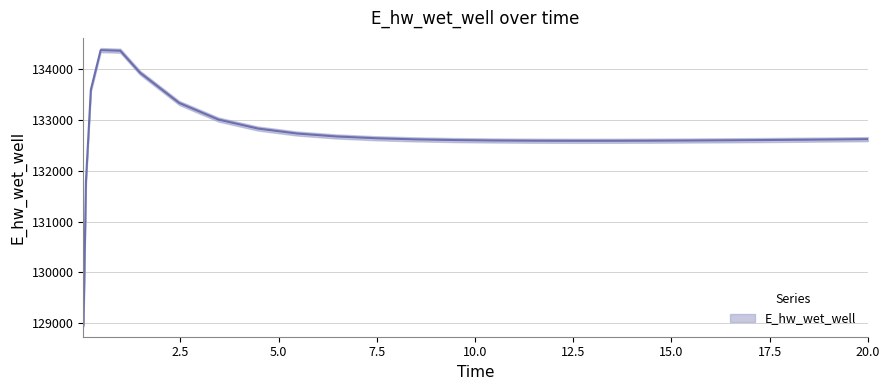

Where is the first local minimum?

12.46875